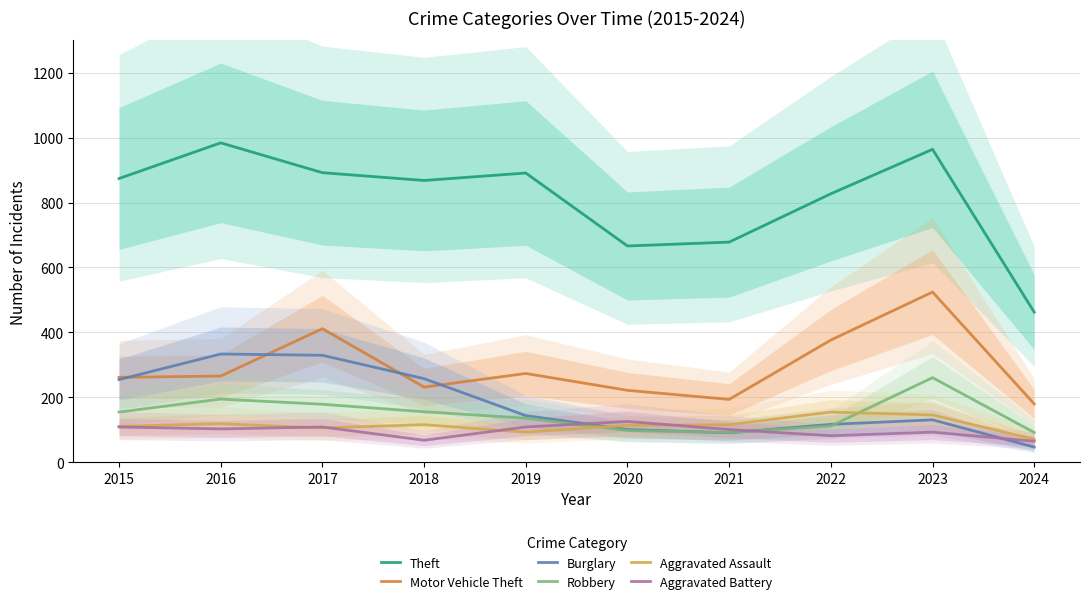

At which label does Theft first exceed 874?

2016